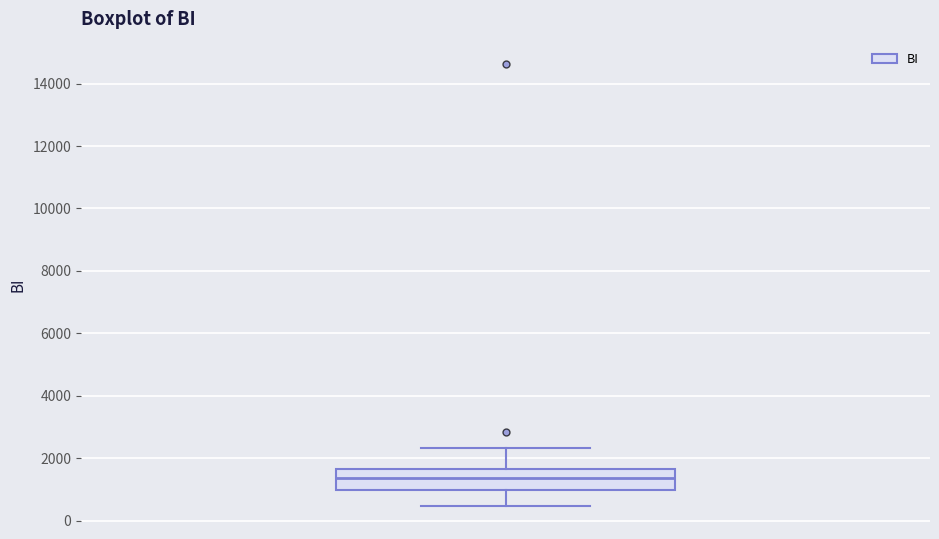

Transcribe this box plot: give where the median line is, the range the box spans, and where the two whiskers end, as read against the y-axis. The values are not printed on the chart, so give them approximately, as read against the axis.

median 1400, box 1000 to 1600, whiskers 400 to 2400